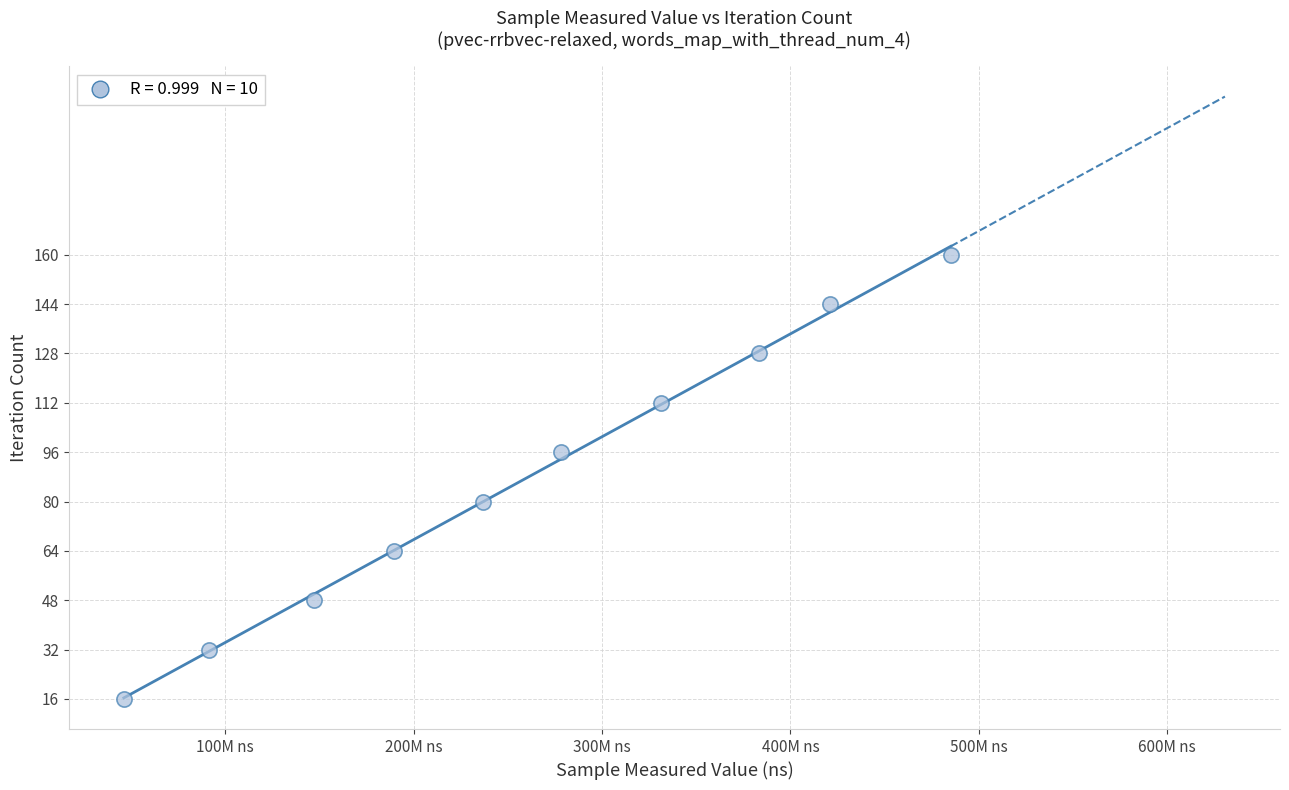

What is the average Y value?

88